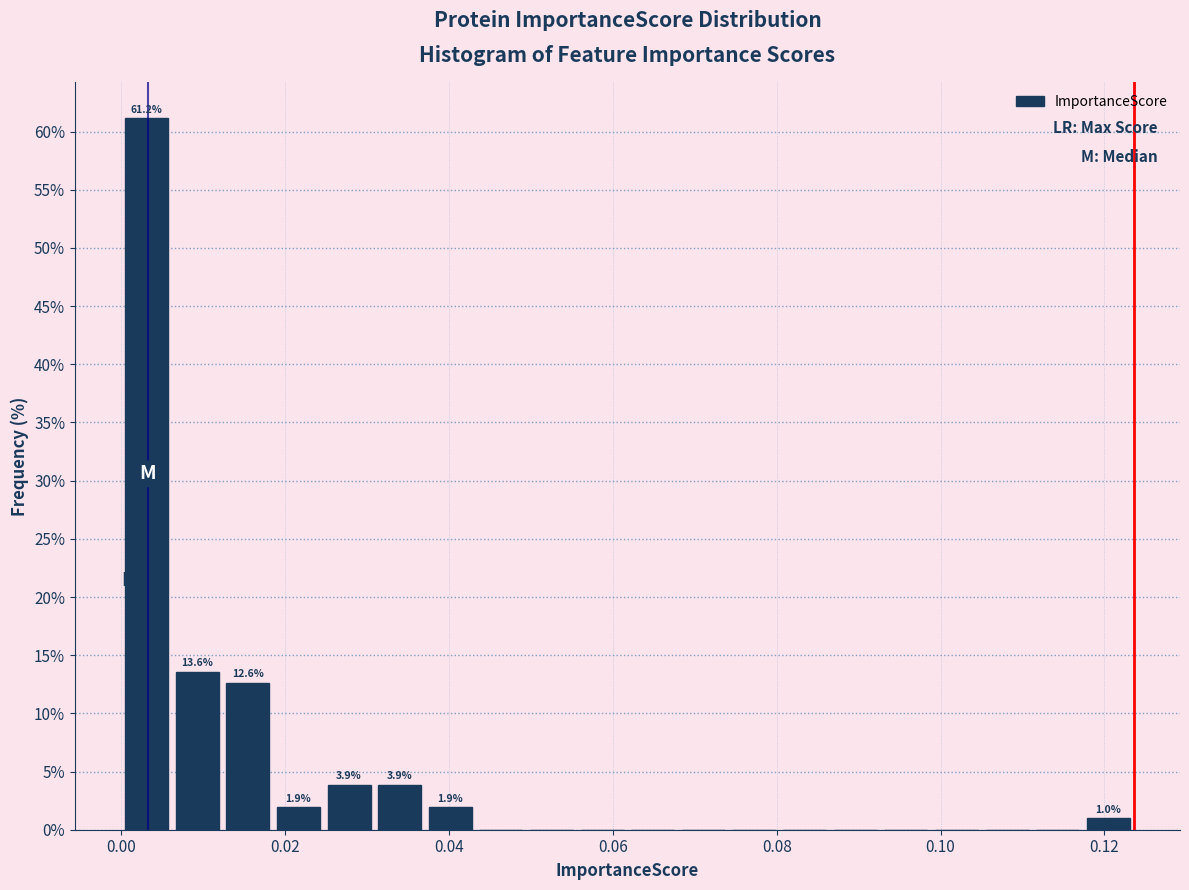

Around what value on the x-axis is the tallest bar? Give the approximate position of its centre, as read against the axis.

0.004